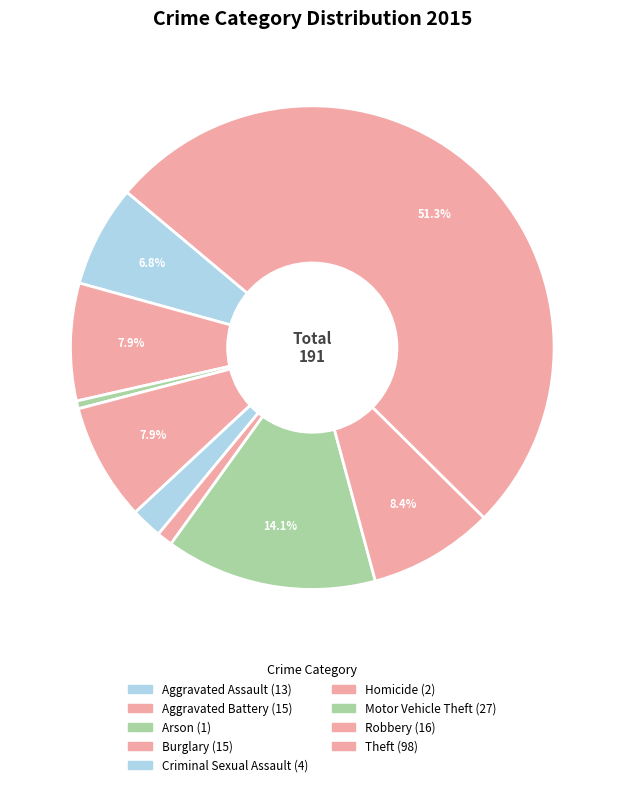

Count the number of slices in the pie.

9